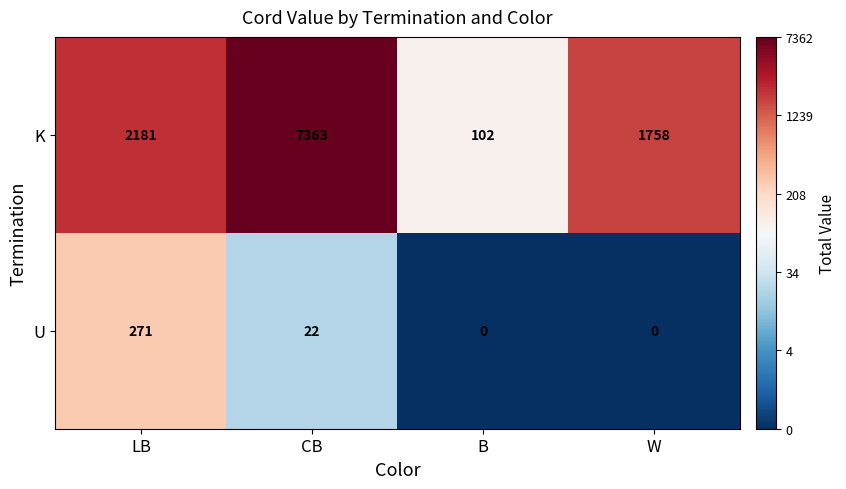

What is the average value of the U series?

73